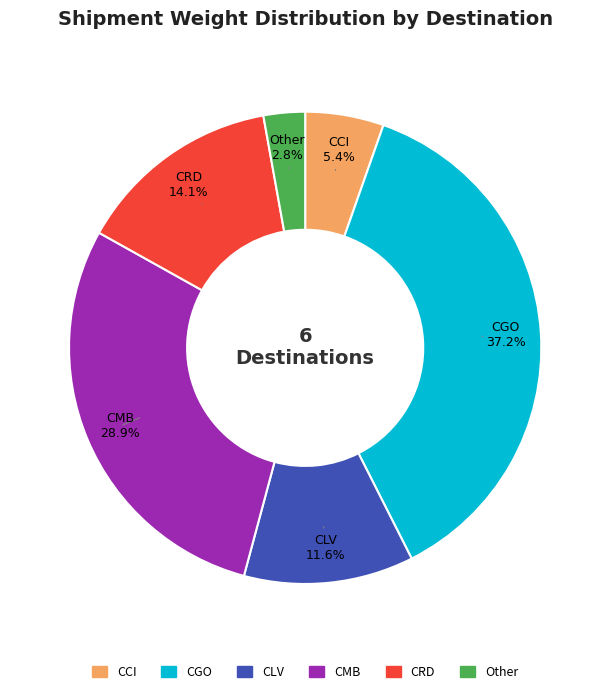

To the nearest percent, what is the average slice percentage?

17%